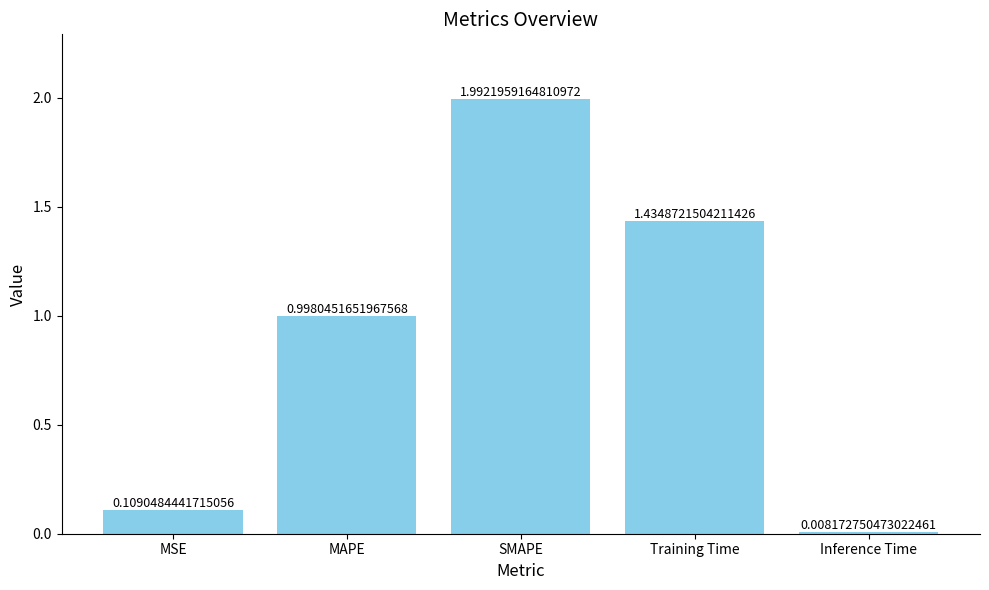

What is the difference between the maximum and minimum values?

2.0